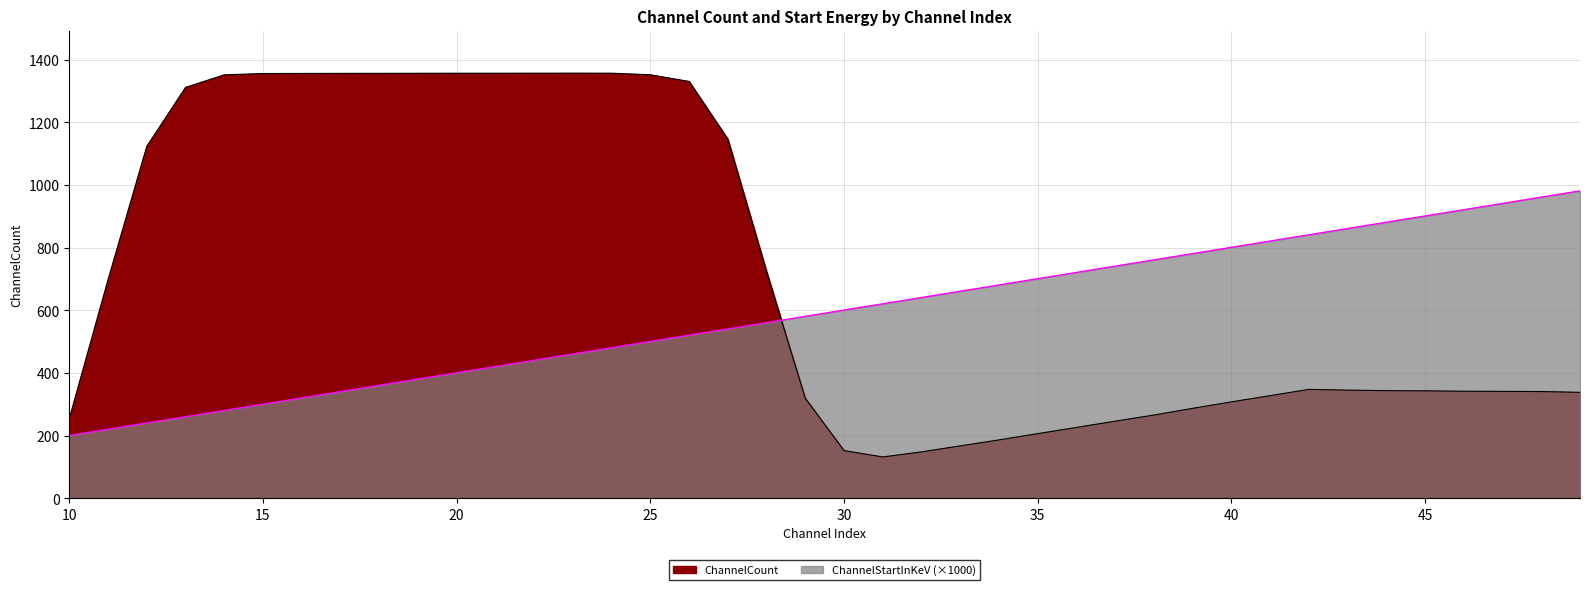

Between 34 and 40, which series saw the biggest shift?

ChannelCount